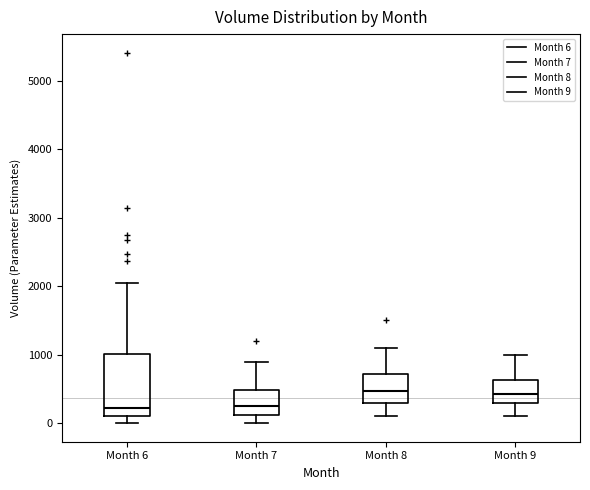

Reading left to right, read every box against the y-axis: the position of its median line, the range the box covers, and the ends of its whiskers. The values are not printed on the chart, so give them approximately, as read against the axis.

Month 6: median 200, box 100 to 1000, whiskers 0 to 2100
Month 7: median 300, box 100 to 500, whiskers 0 to 900
Month 8: median 500, box 300 to 700, whiskers 100 to 1100
Month 9: median 400, box 300 to 600, whiskers 100 to 1000